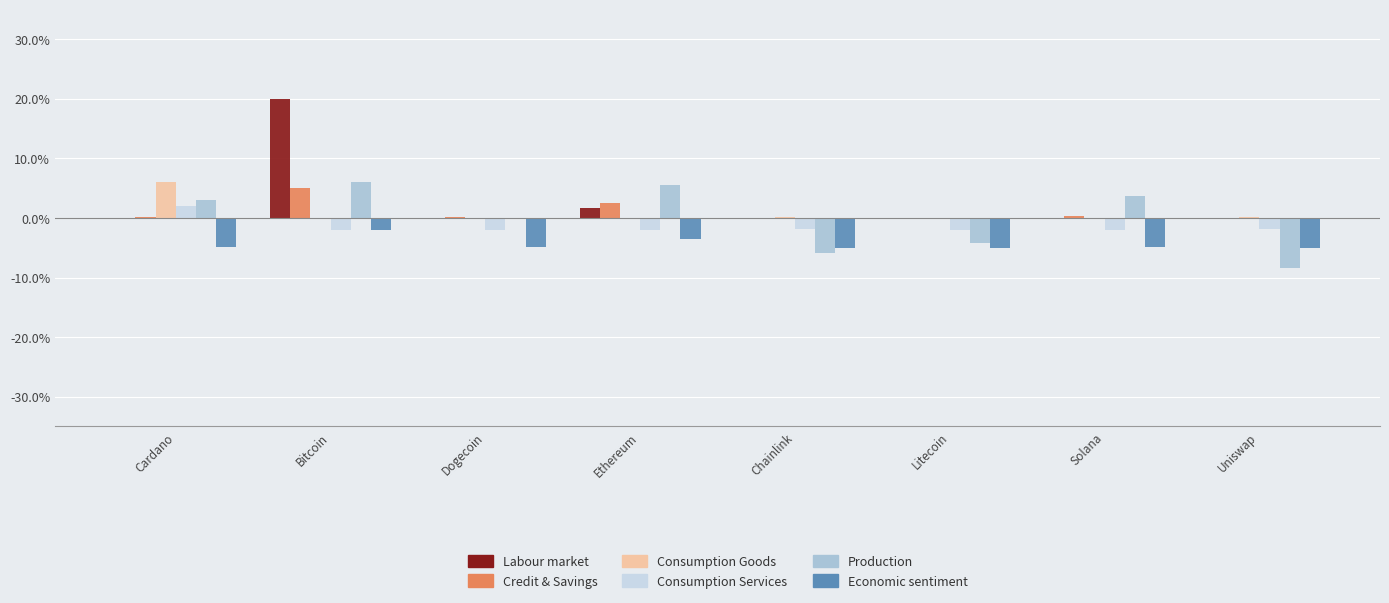

Is the value of Economic sentiment at Dogecoin greater than the value of Credit & Savings at Bitcoin?

No